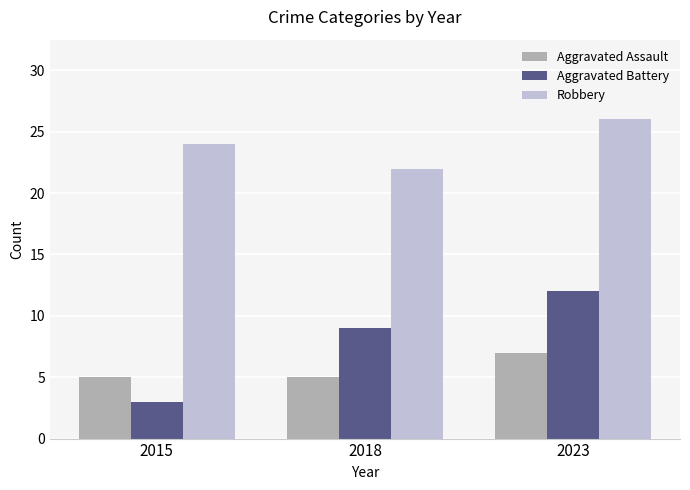

Between 2015 and 2023, which series saw the biggest shift?

Aggravated Battery